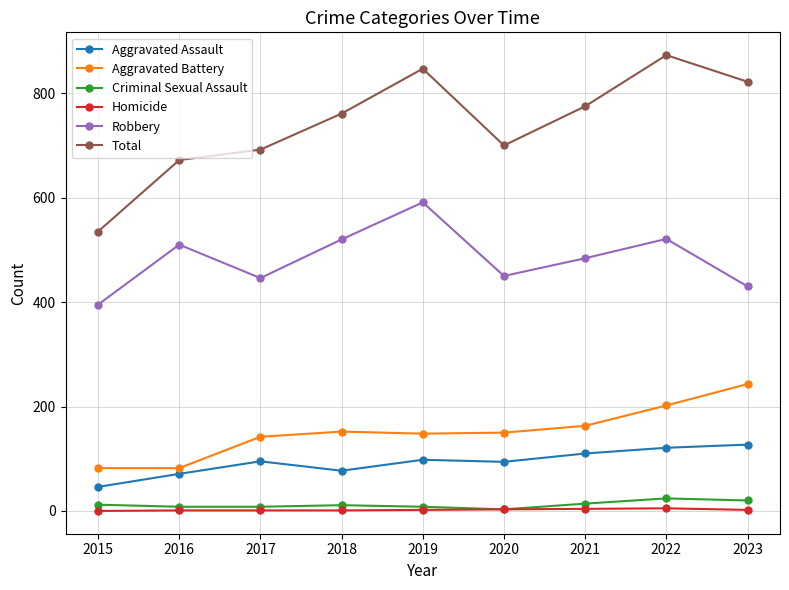

At which category does Robbery reach its first local valley?

2017